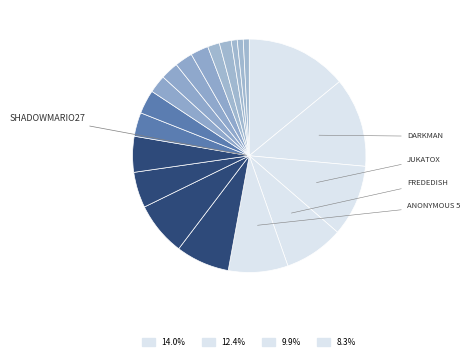

How many slices are in this pie chart?

20